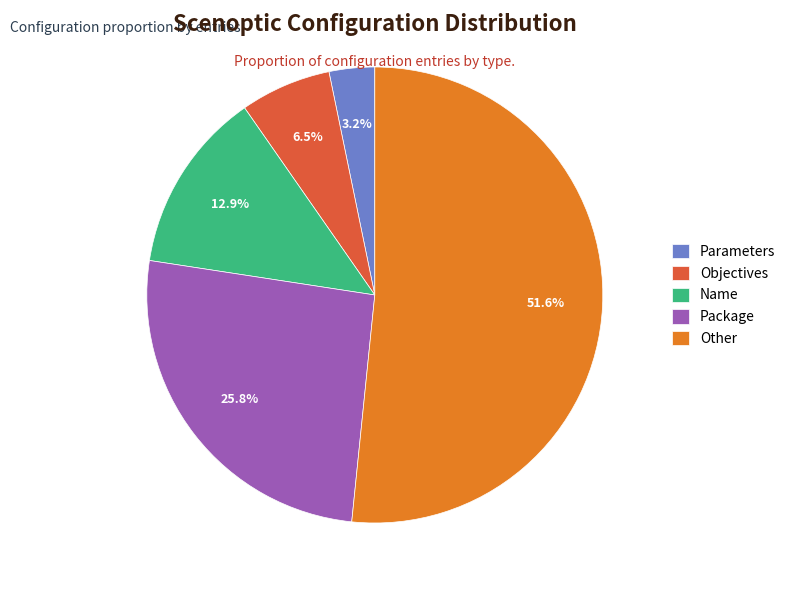

Which slice is the smallest?

Parameters